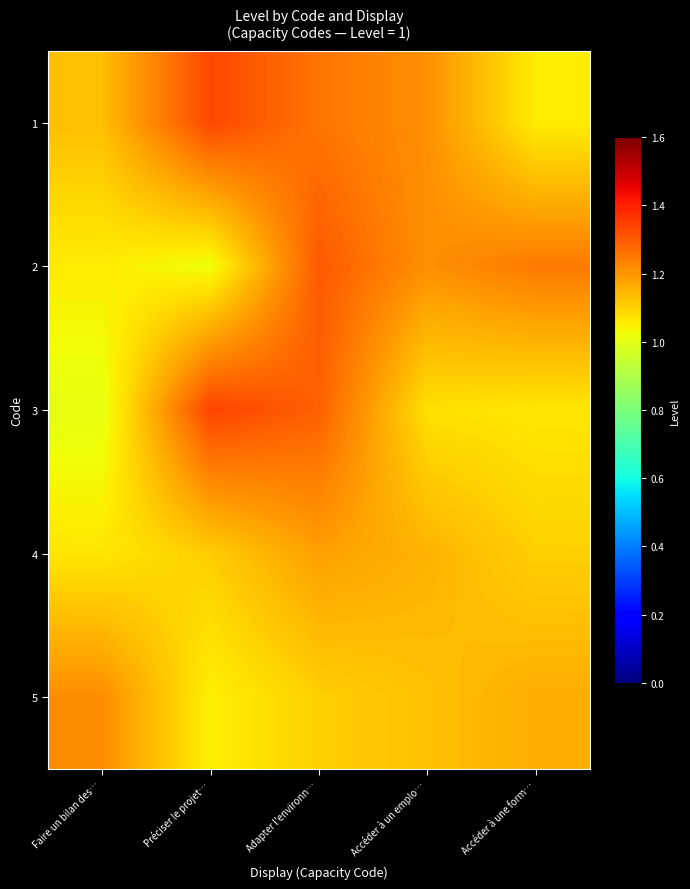

What is the minimum value shown in the chart?

1.0